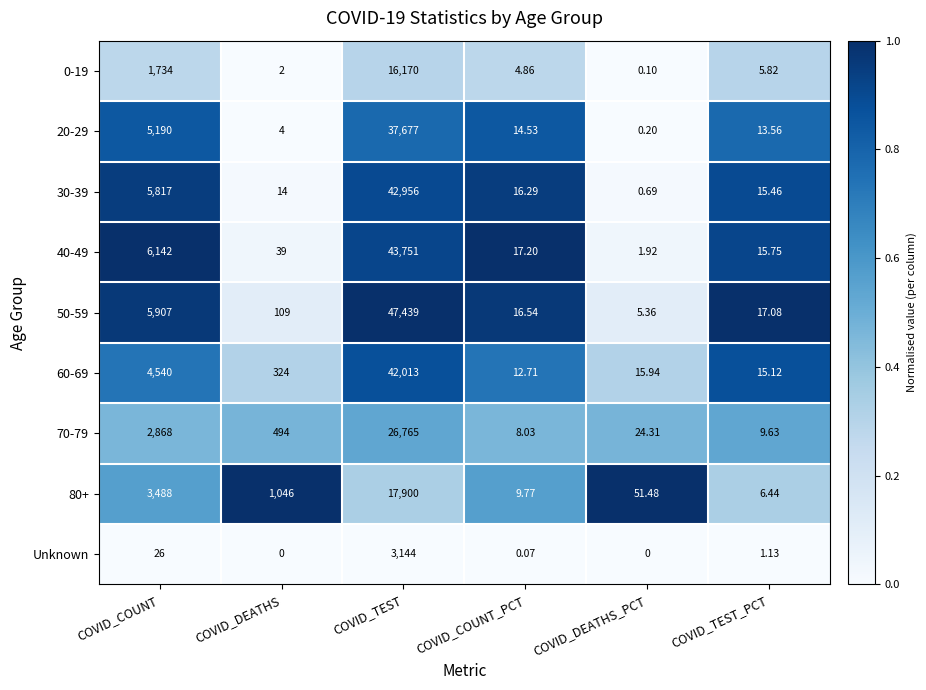

Where is 20-29 nearest to the value 18838?

COVID_COUNT